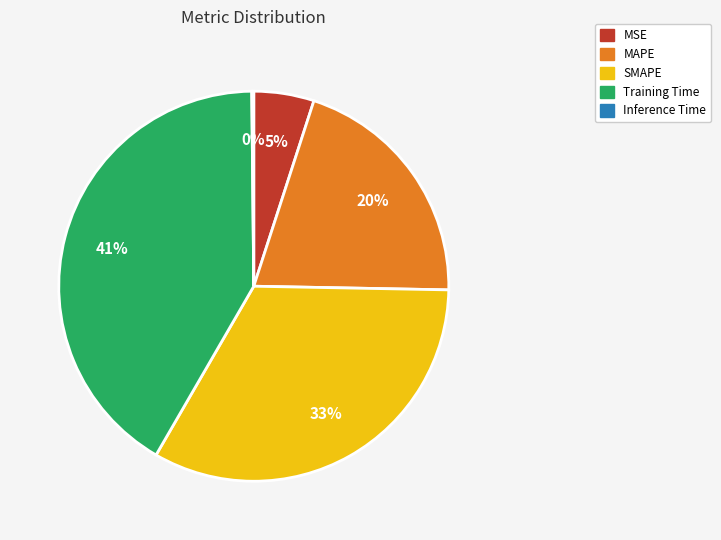

To the nearest percent, what portion does Training Time represent?

41%